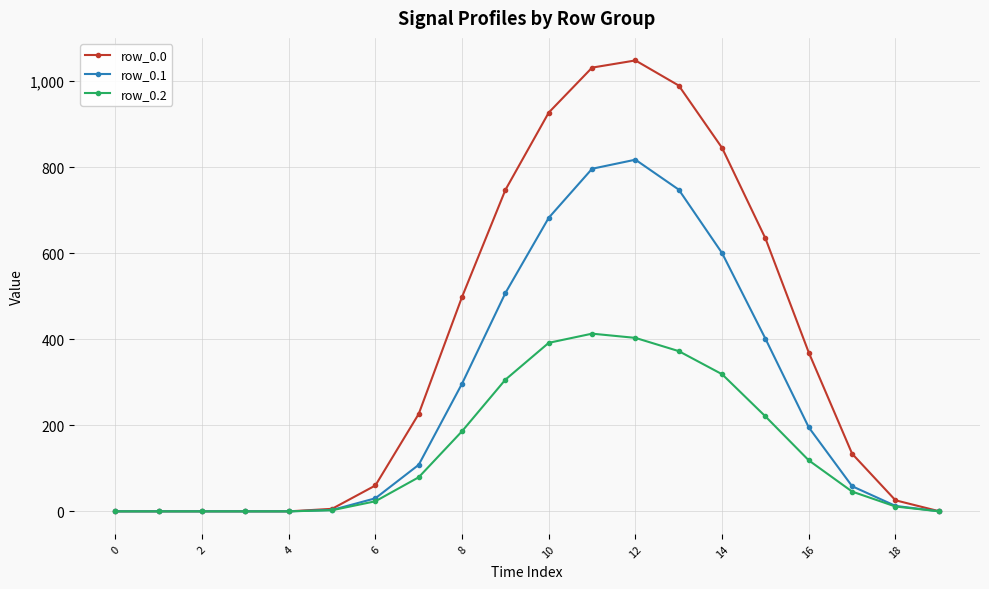

Which series has the largest total across all categories?

row_0.0